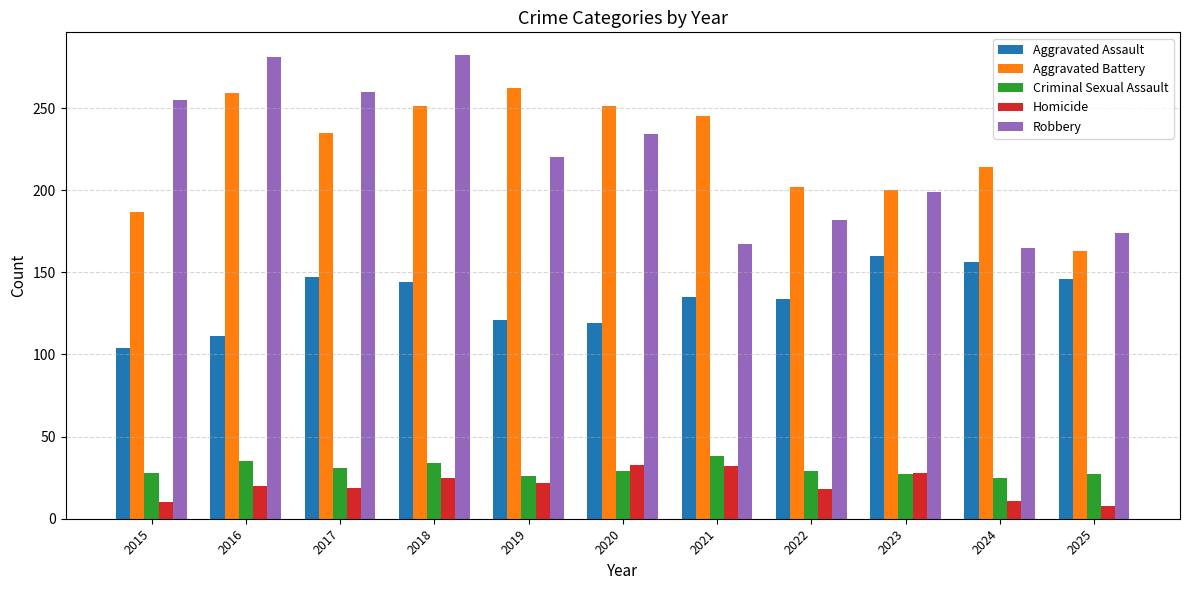

Which series changed the most between 2017 and 2019?

Robbery